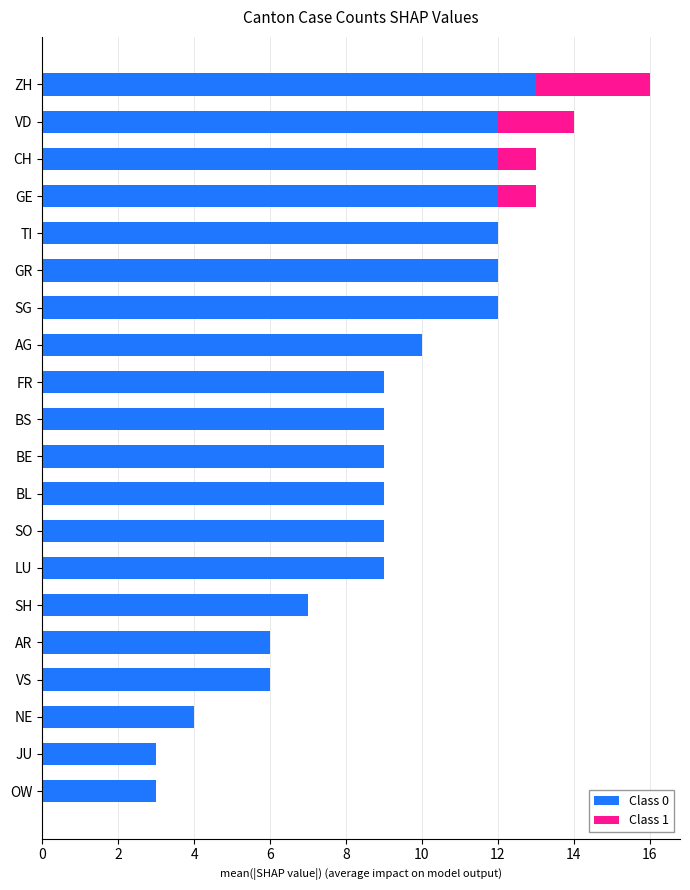

What is the total value across all series at LU?

9